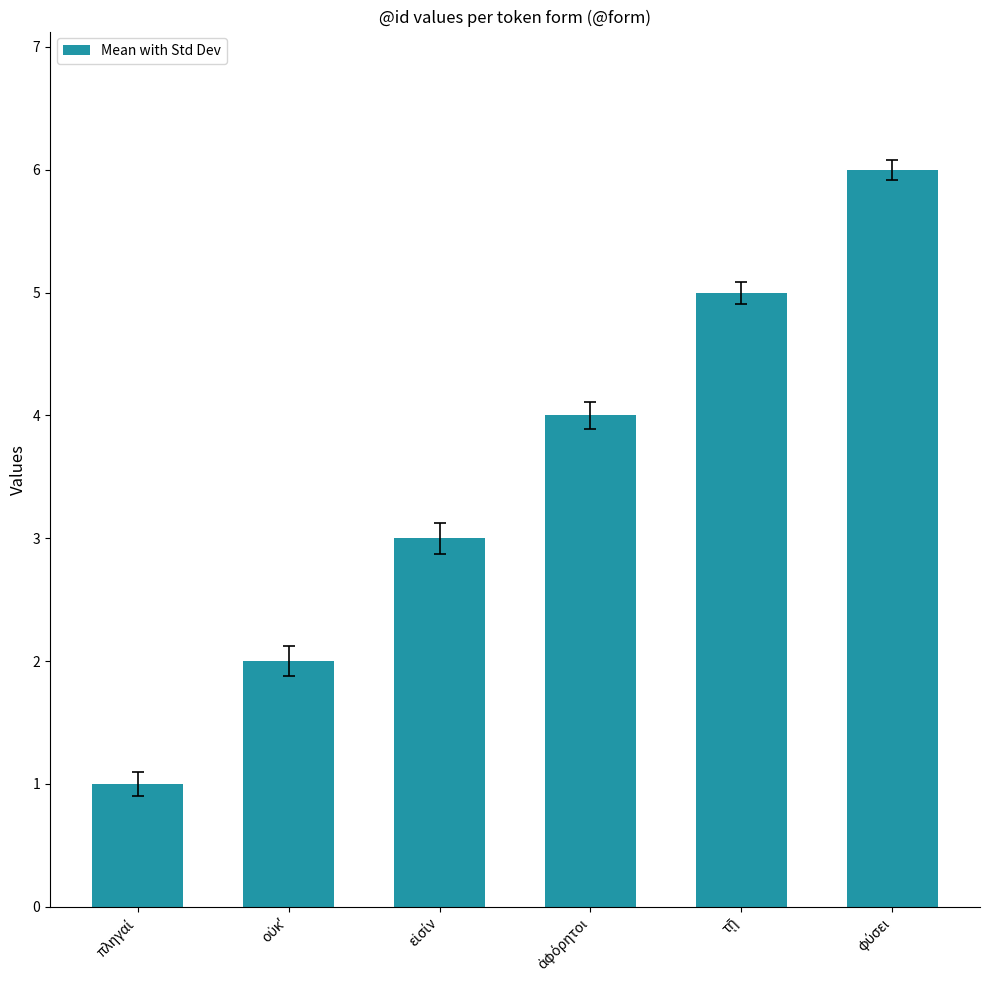

Reading right to left, transcribe all the data shown in this chart.

6	5	4	3	2	1